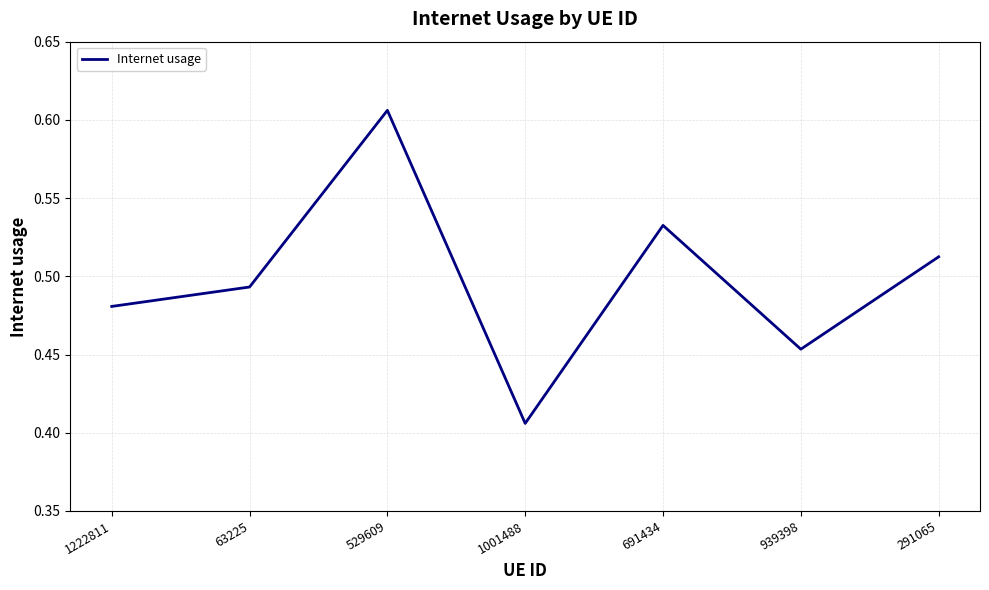

Rank the categories by value from highest to lowest.

529609, 691434, 291065, 63225, 1222811, 939398, 1001488